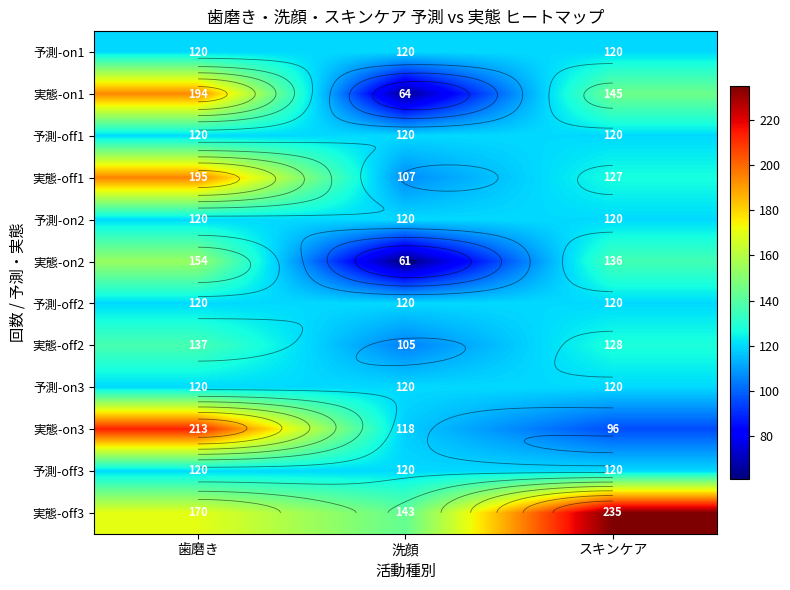

What is the maximum value shown in the chart?

235